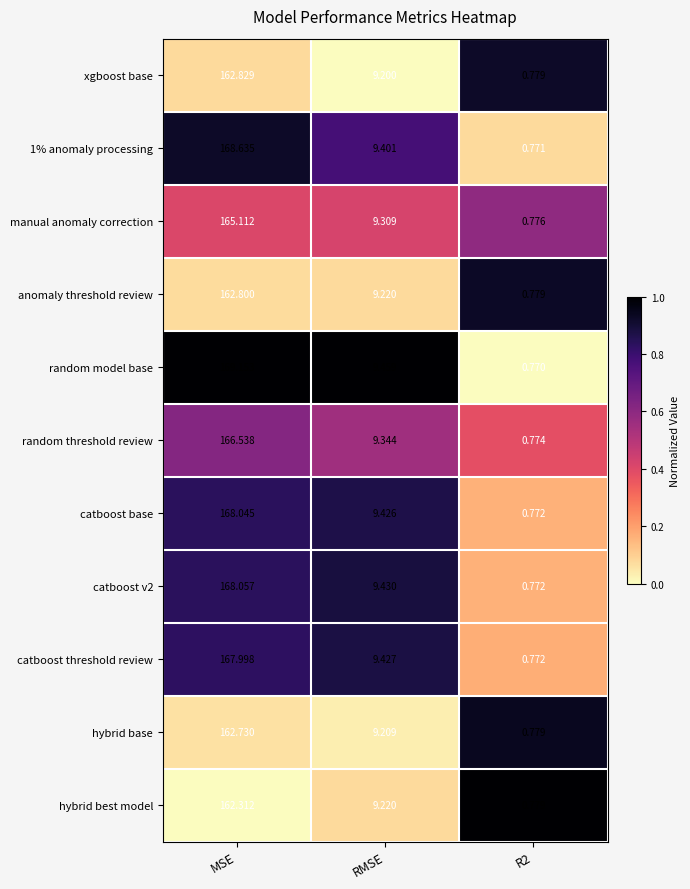

Which series changed the most between MSE and RMSE?

random model base